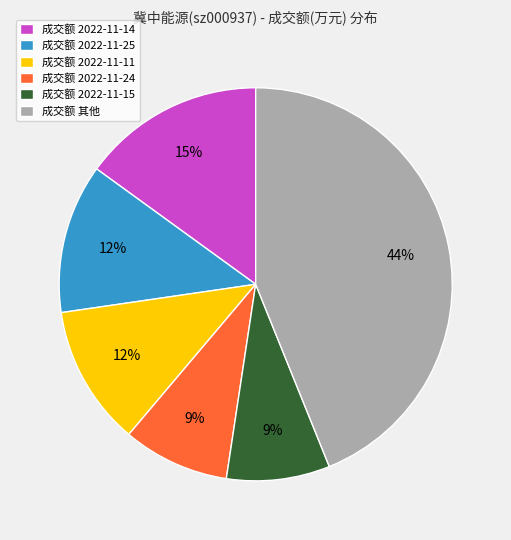

Does any single category account for the majority?

No